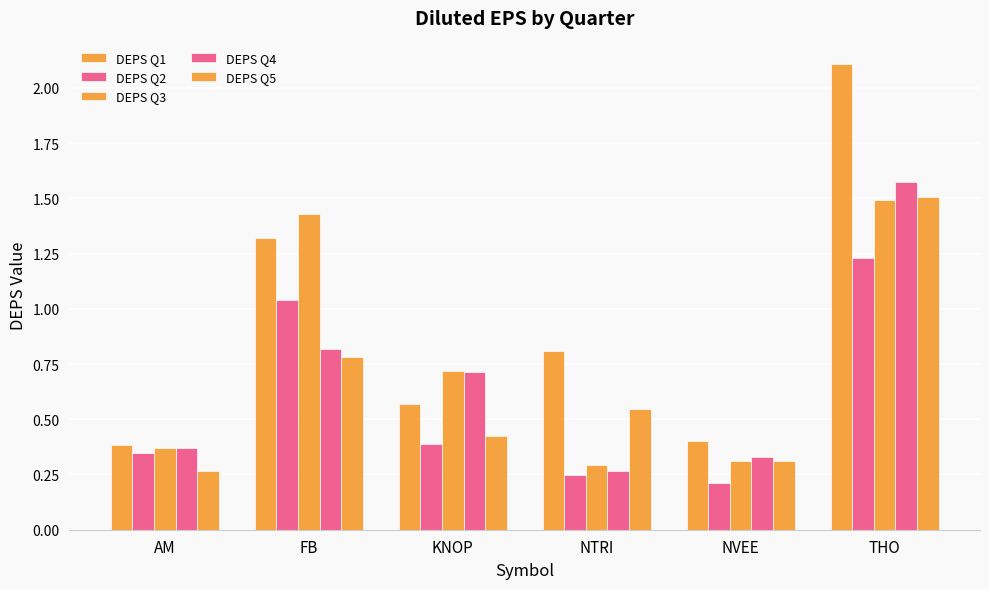

What is the difference between the maximum and second lowest values in the DEPS Q2 series?

1.0